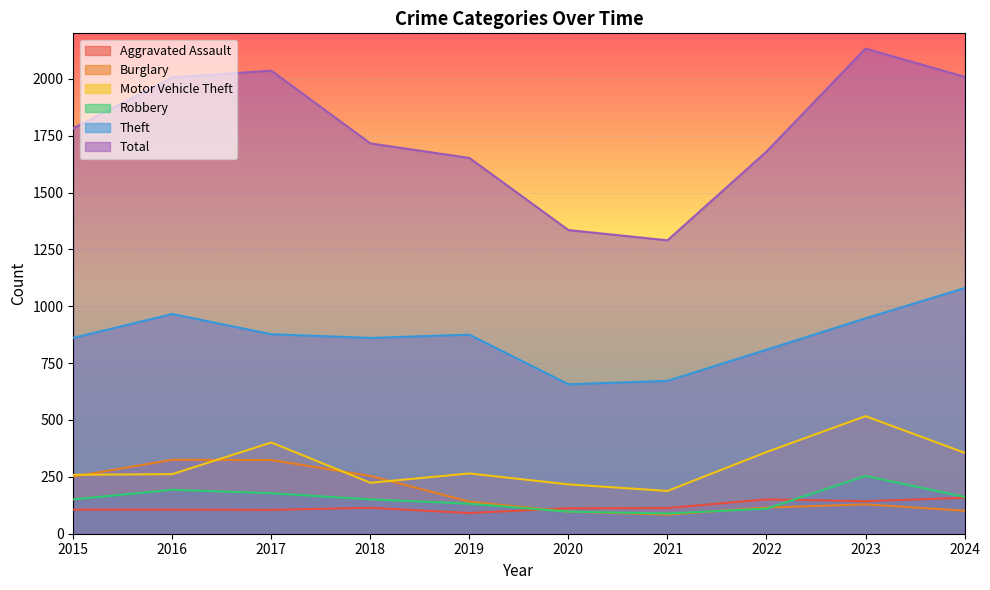

Reading left to right, list all the values displayed in this chart.

Aggravated Assault: 2015=106	2016=106	2017=105	2018=114	2019=91	2020=112	2021=113	2022=151	2023=143	2024=158
Burglary: 2015=251	2016=325	2017=324	2018=254	2019=141	2020=97	2021=84	2022=115	2023=129	2024=101
Motor Vehicle Theft: 2015=259	2016=262	2017=401	2018=224	2019=265	2020=217	2021=188	2022=359	2023=517	2024=356
Robbery: 2015=151	2016=193	2017=178	2018=151	2019=132	2020=97	2021=89	2022=110	2023=254	2024=162
Theft: 2015=861	2016=966	2017=877	2018=861	2019=875	2020=657	2021=672	2022=809	2023=947	2024=1080
Total: 2015=1783	2016=2006	2017=2036	2018=1716	2019=1652	2020=1335	2021=1290	2022=1680	2023=2133	2024=2009